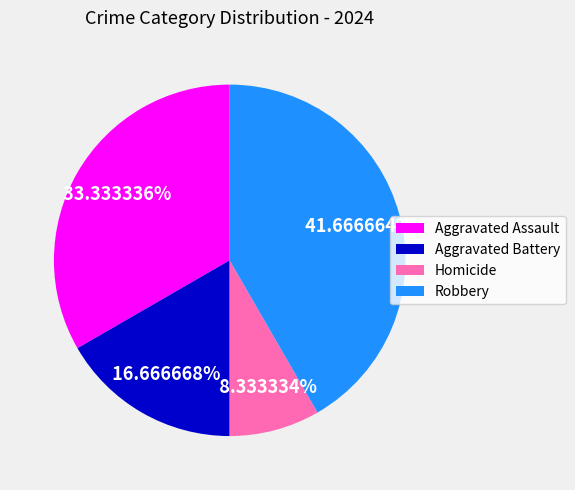

Is Homicide the majority of the pie?

No